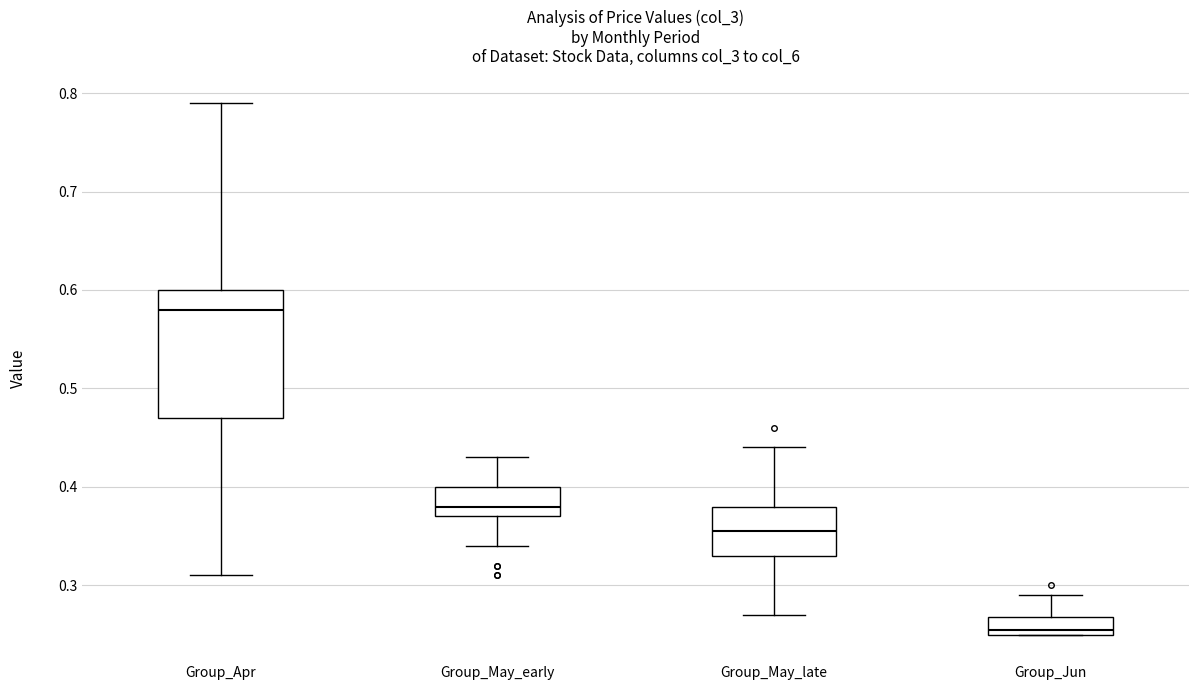

Reading left to right, read every box against the y-axis: the position of its median line, the range the box covers, and the ends of its whiskers. The values are not printed on the chart, so give them approximately, as read against the axis.

Group_Apr: median 0.58, box 0.47 to 0.60, whiskers 0.31 to 0.79
Group_May_early: median 0.38, box 0.37 to 0.40, whiskers 0.34 to 0.43
Group_May_late: median 0.36, box 0.33 to 0.38, whiskers 0.27 to 0.44
Group_Jun: median 0.26, box 0.25 to 0.27, whiskers 0.25 to 0.29